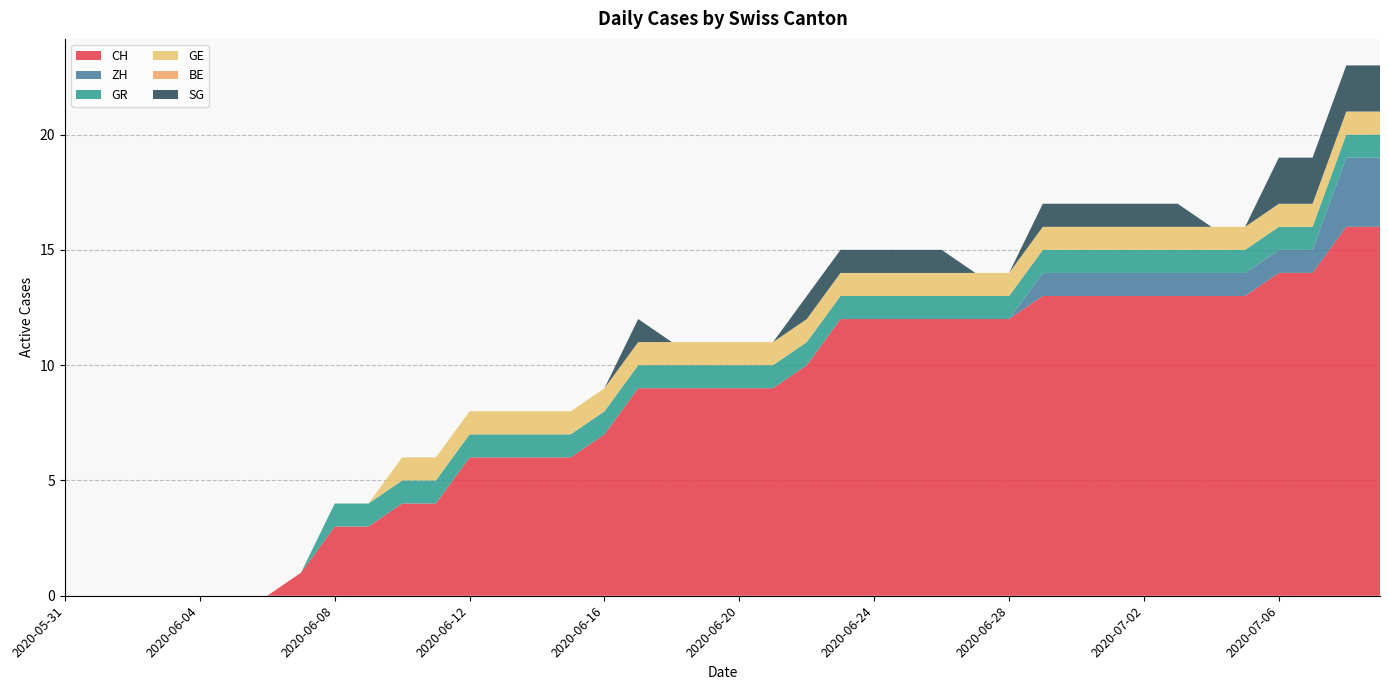

Reading right to left, list all the values displayed in this chart.

CH: 16	16	14	14	13	13	13	13	13	13	13	12	12	12	12	12	12	10	9	9	9	9	9	7	6	6	6	6	4	4	3	3	1	0	0	0	0	0	0	0
ZH: 3	3	1	1	1	1	1	1	1	1	1	0	0	0	0	0	0	0	0	0	0	0	0	0	0	0	0	0	0	0	0	0	0	0	0	0	0	0	0	0
GR: 1	1	1	1	1	1	1	1	1	1	1	1	1	1	1	1	1	1	1	1	1	1	1	1	1	1	1	1	1	1	1	1	0	0	0	0	0	0	0	0
GE: 1	1	1	1	1	1	1	1	1	1	1	1	1	1	1	1	1	1	1	1	1	1	1	1	1	1	1	1	1	1	0	0	0	0	0	0	0	0	0	0
BE: 0	0	0	0	0	0	0	0	0	0	0	0	0	0	0	0	0	0	0	0	0	0	0	0	0	0	0	0	0	0	0	0	0	0	0	0	0	0	0	0
SG: 2	2	2	2	0	0	1	1	1	1	1	0	0	1	1	1	1	1	0	0	0	0	1	0	0	0	0	0	0	0	0	0	0	0	0	0	0	0	0	0